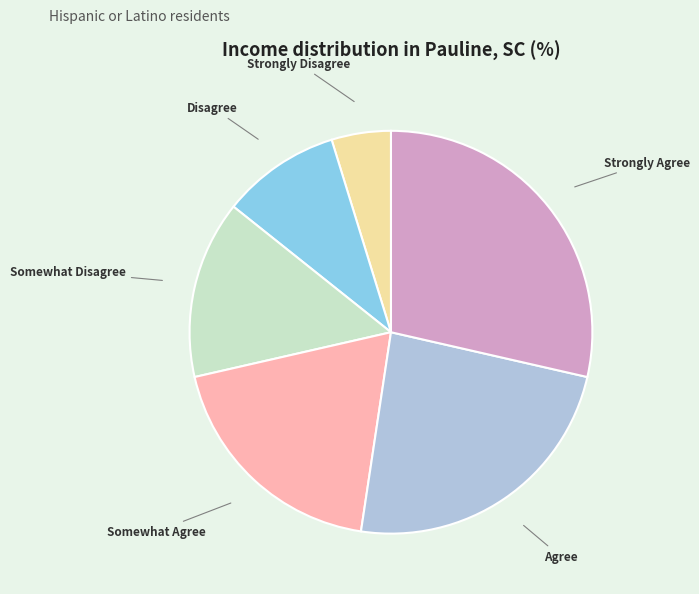

How many slices are in this pie chart?

6